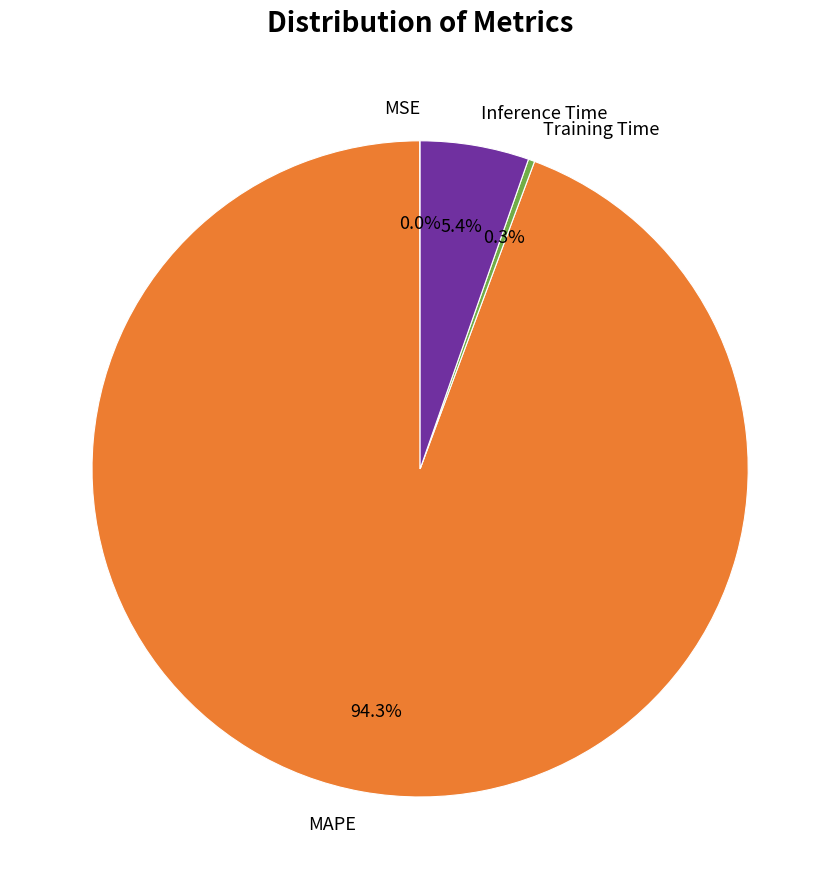

Is MAPE the majority of the pie?

Yes